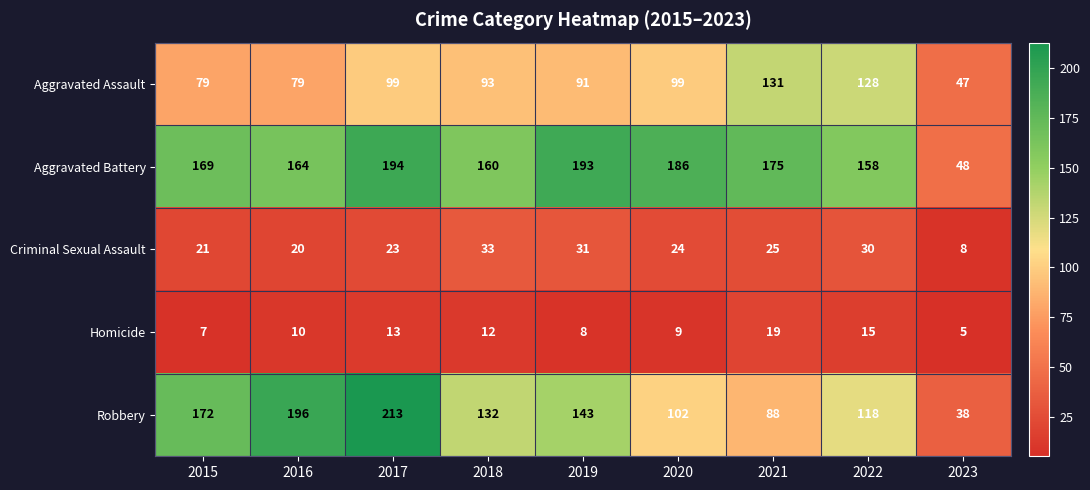

Count the number of data series in this chart.

5